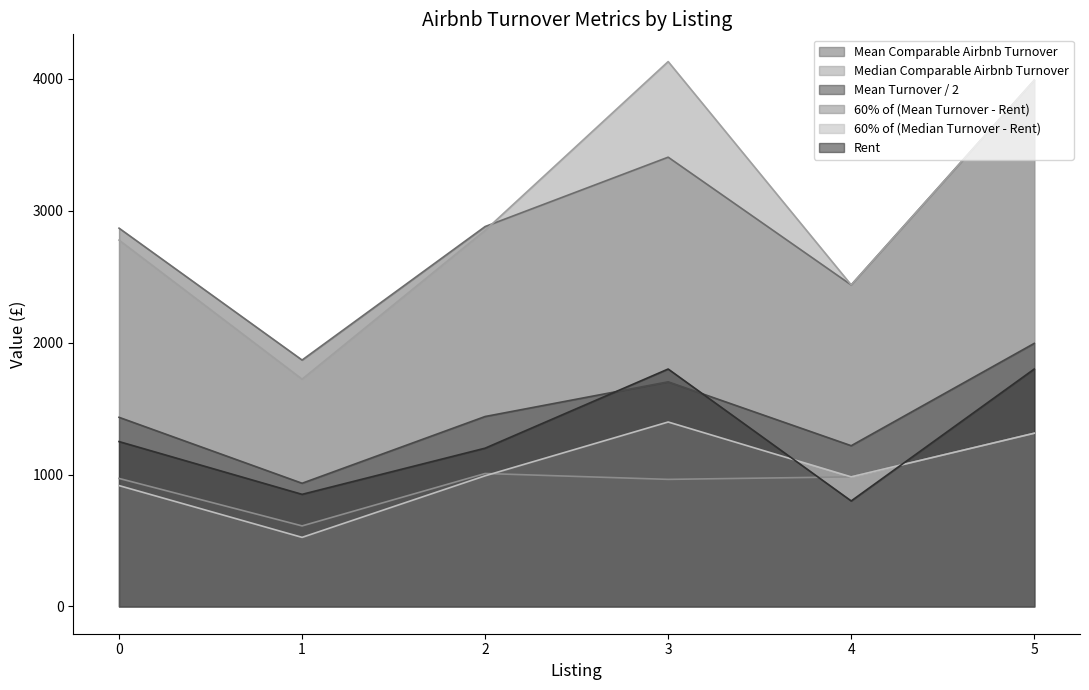

Reading left to right, extract all data points from this chart.

Mean Comparable Airbnb Turnover: 2867.8	1868.0	2880.1	3405.8	2437.4	3988.7
Median Comparable Airbnb Turnover: 2777.3	1723.2	2851.1	4130.6	2437.4	3988.7
Mean Turnover / 2: 1433.9	934.0	1440.1	1702.9	1218.7	1994.4
60% of (Mean Turnover - Rent): 970.7	610.8	1008.1	963.5	982.4	1313.2
60% of (Median Turnover - Rent): 916.4	523.9	990.6	1398.4	982.4	1313.2
Rent: 1250.0	850.0	1200.0	1800.0	800.0	1800.0